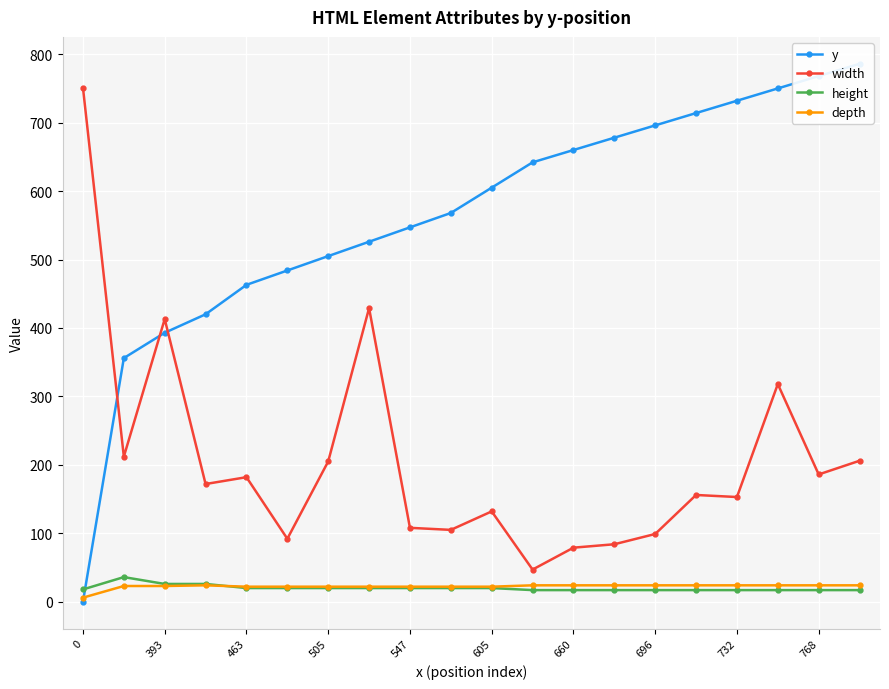

True or false: width has a value of 182 at 463.

True